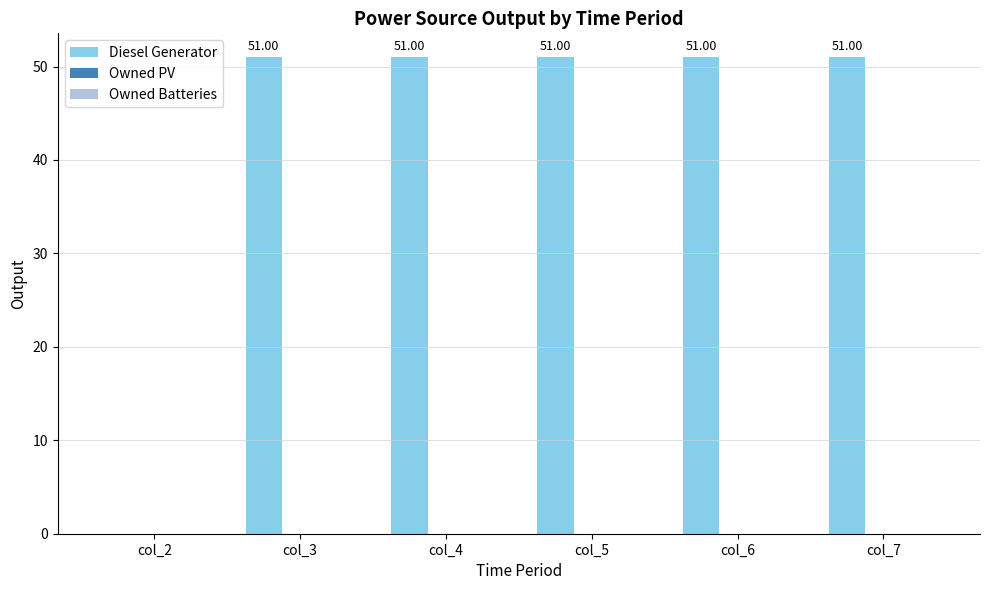

What is the sum of the values at col_4 and col_6?

102.0